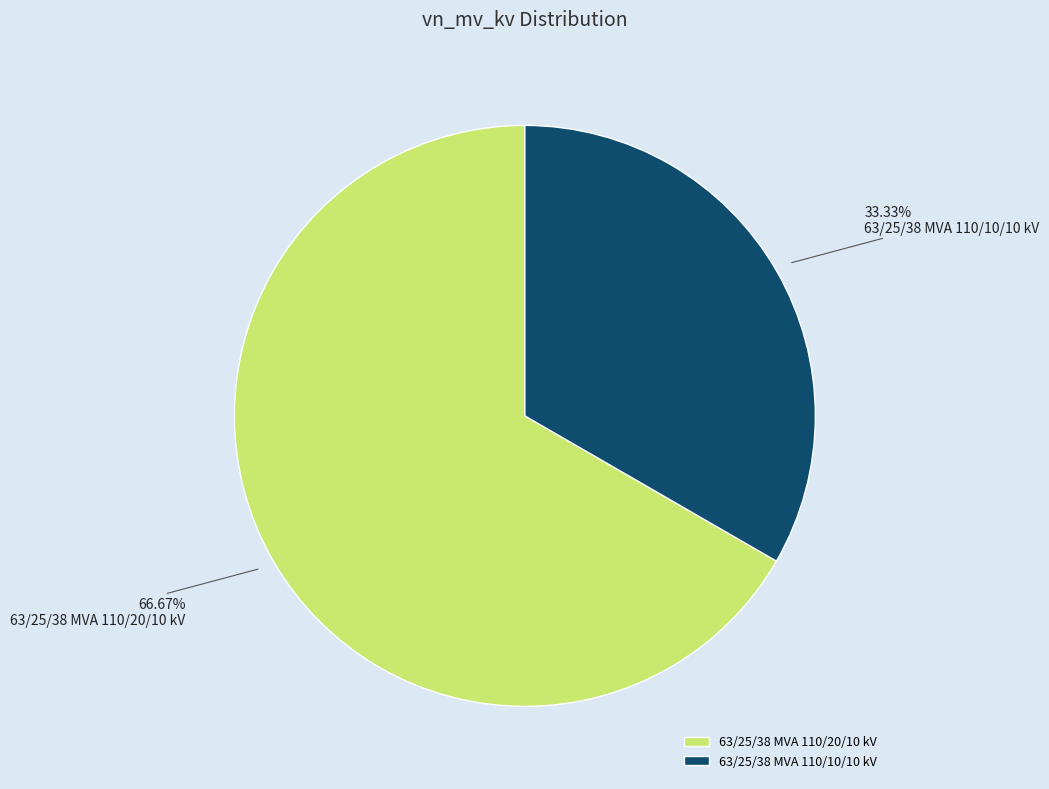

To the nearest percent, what is the difference between the 63/25/38 MVA 110/10/10 kV and 63/25/38 MVA 110/20/10 kV slice percentages?

33%